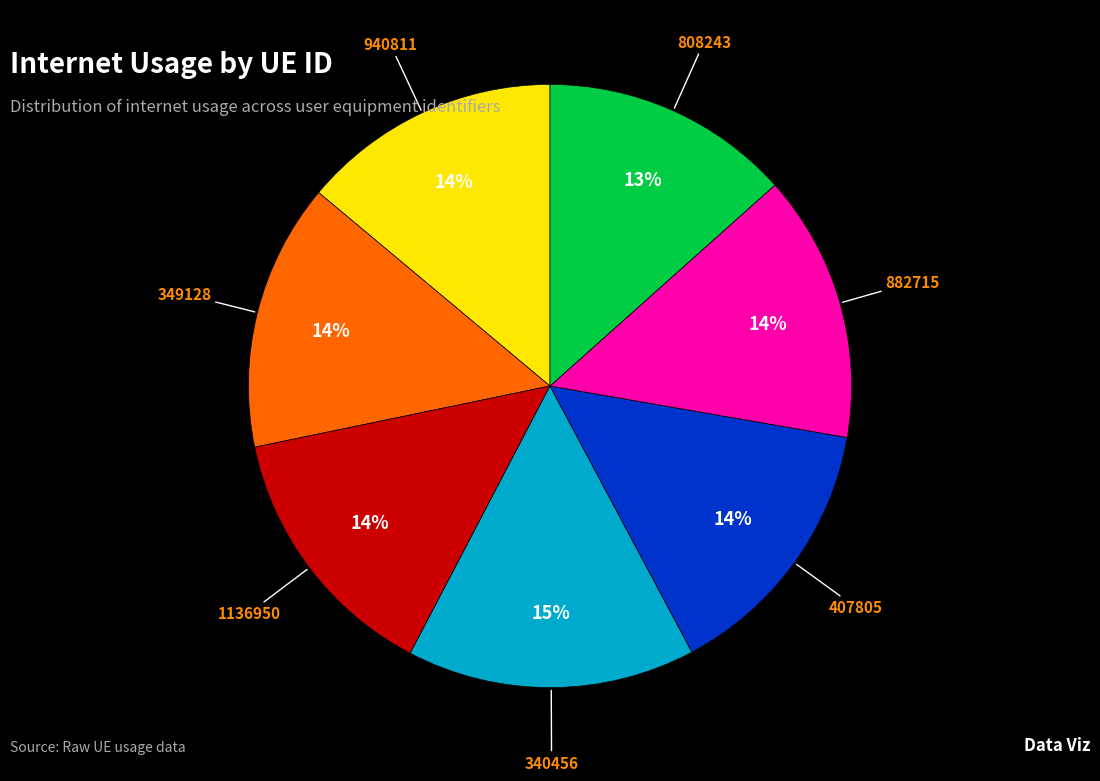

To the nearest percent, what is the average slice percentage?

14%